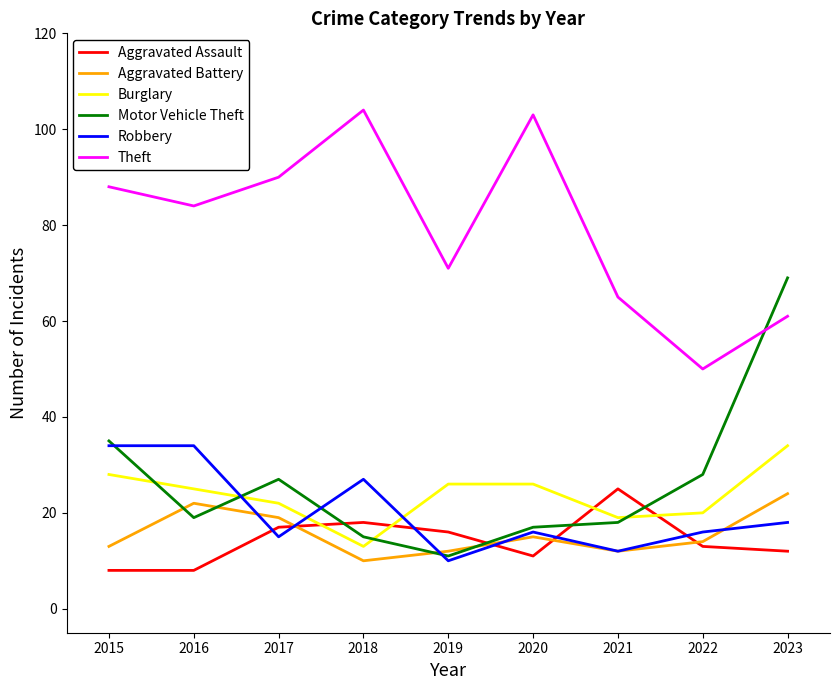

Which series changed the most between 2017 and 2019?

Theft